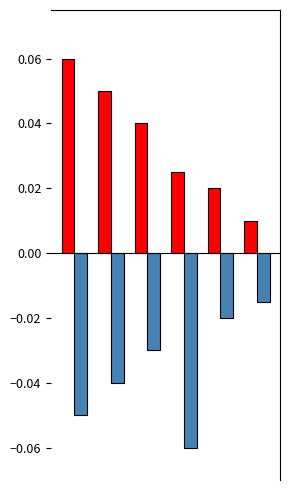

The 非乳头区 series shows -0.1 at 0. True or false?

True